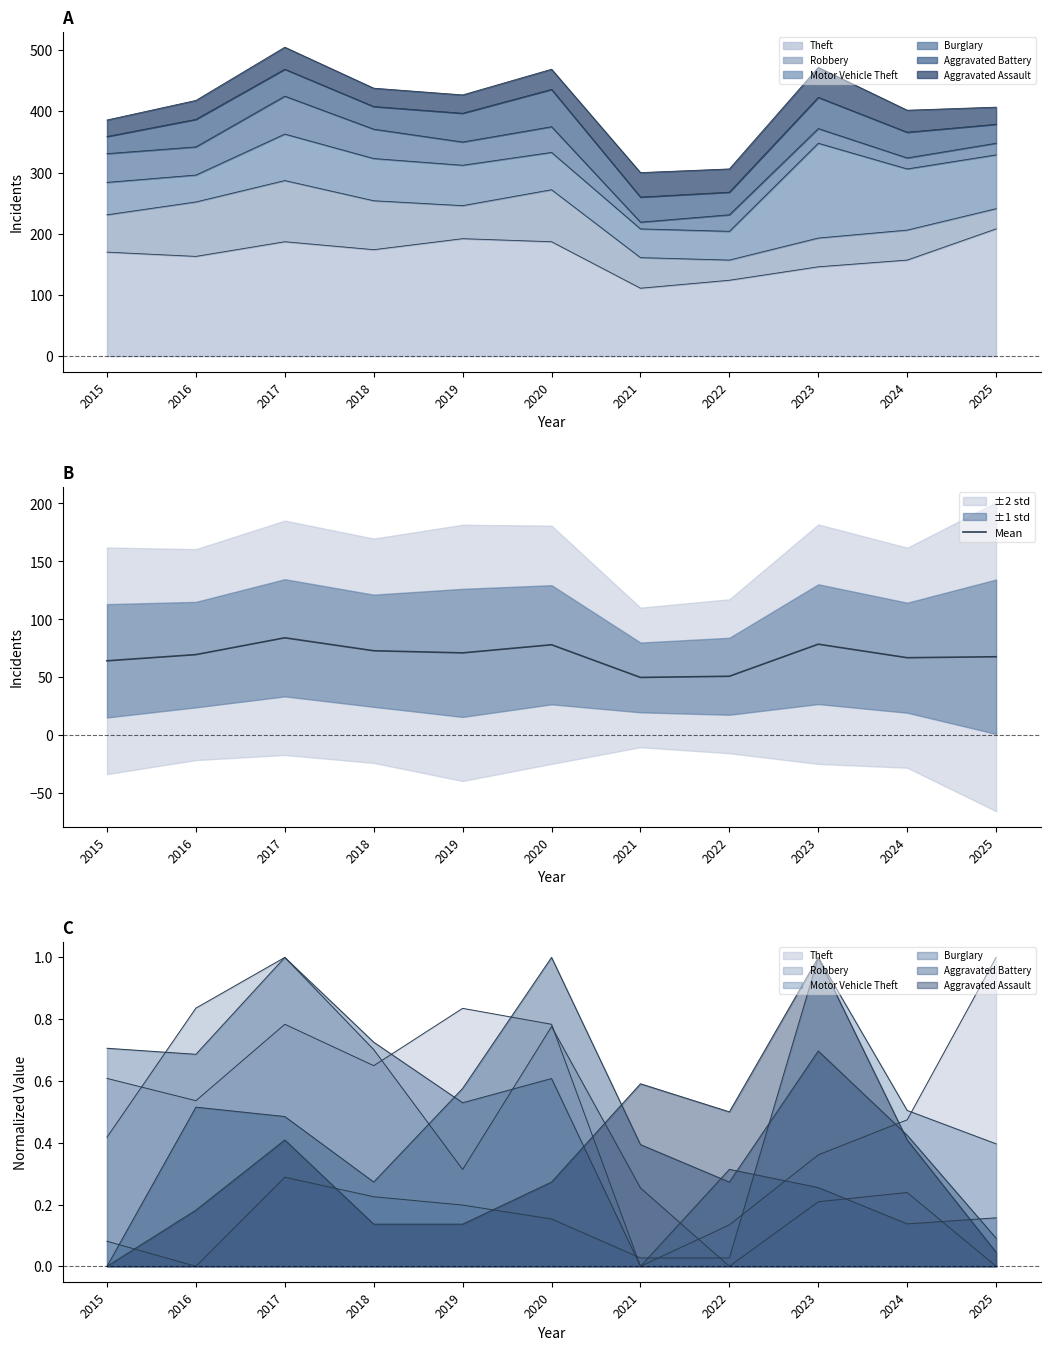

What is the difference between the maximum and minimum values?

34.2